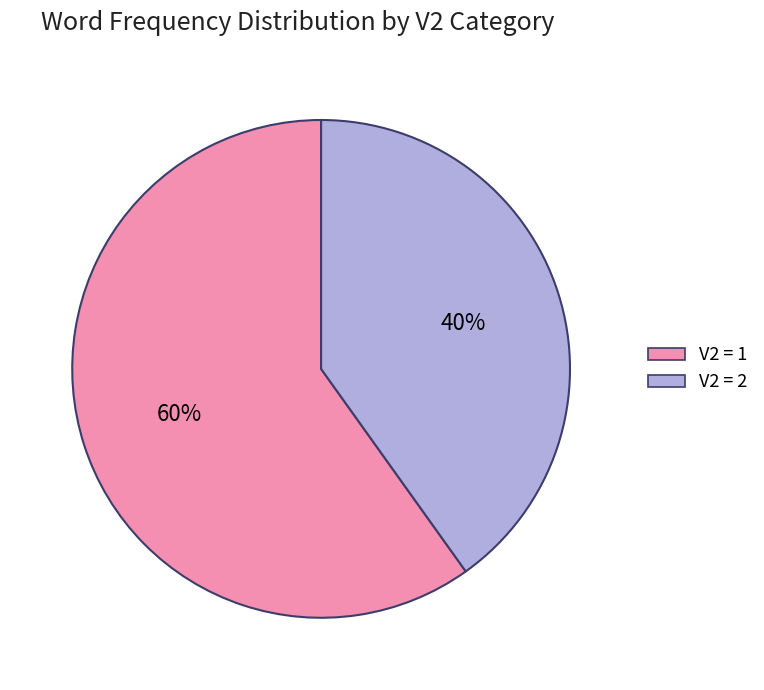

How many slices are in this pie chart?

2